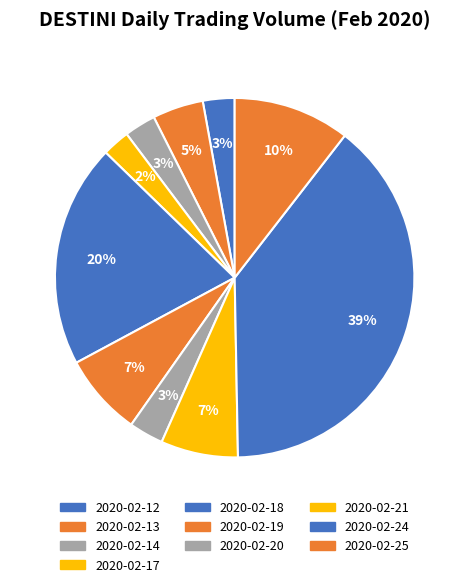

Rank the categories by value from highest to lowest.

2020-02-24, 2020-02-18, 2020-02-25, 2020-02-19, 2020-02-21, 2020-02-13, 2020-02-20, 2020-02-12, 2020-02-14, 2020-02-17